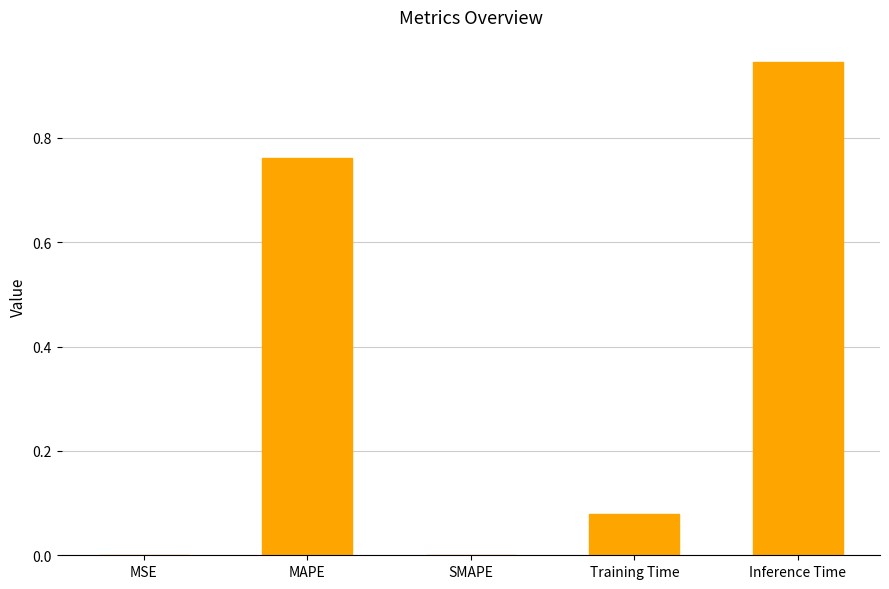

How many series are shown in this chart?

1